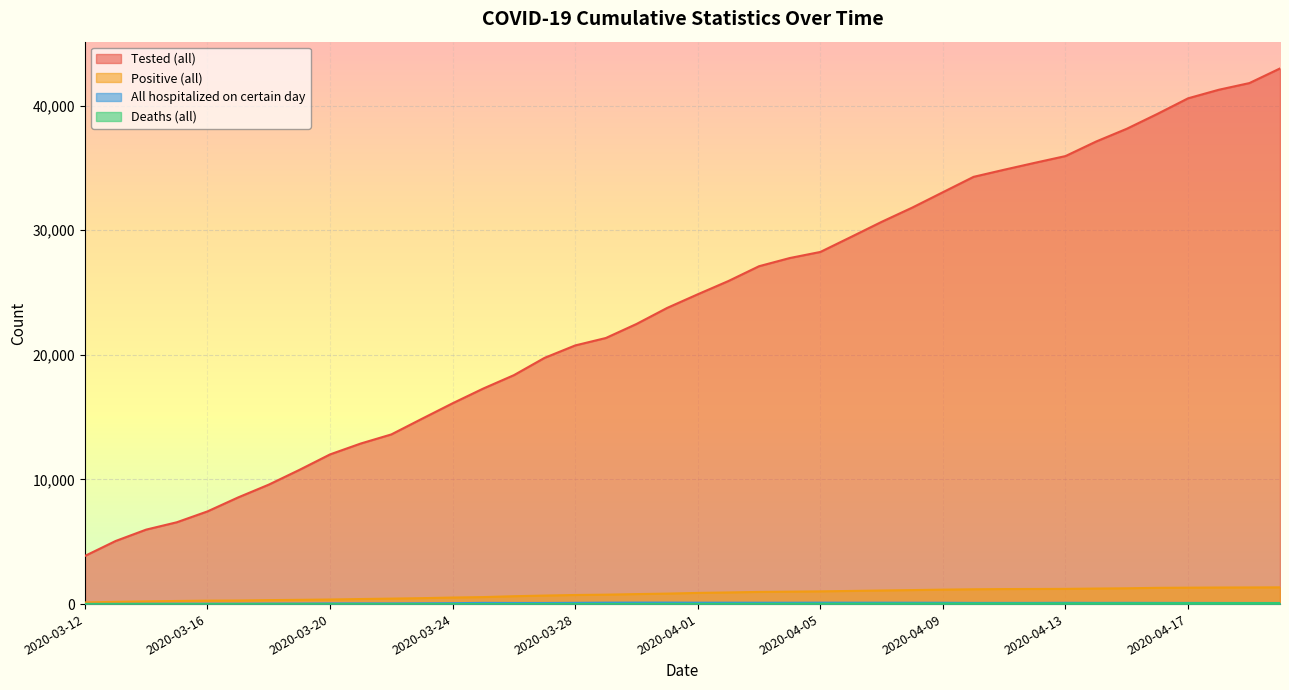

At which category is the sum across all series the highest?

2020-04-20